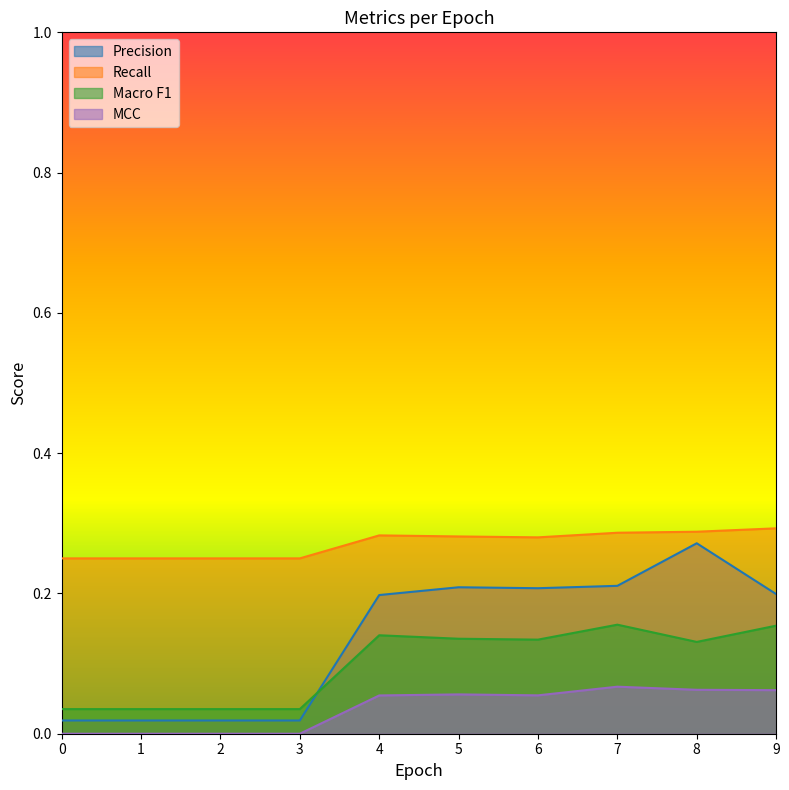

List the series in order of their overall mean, lowest first.

MCC, Macro F1, Precision, Recall